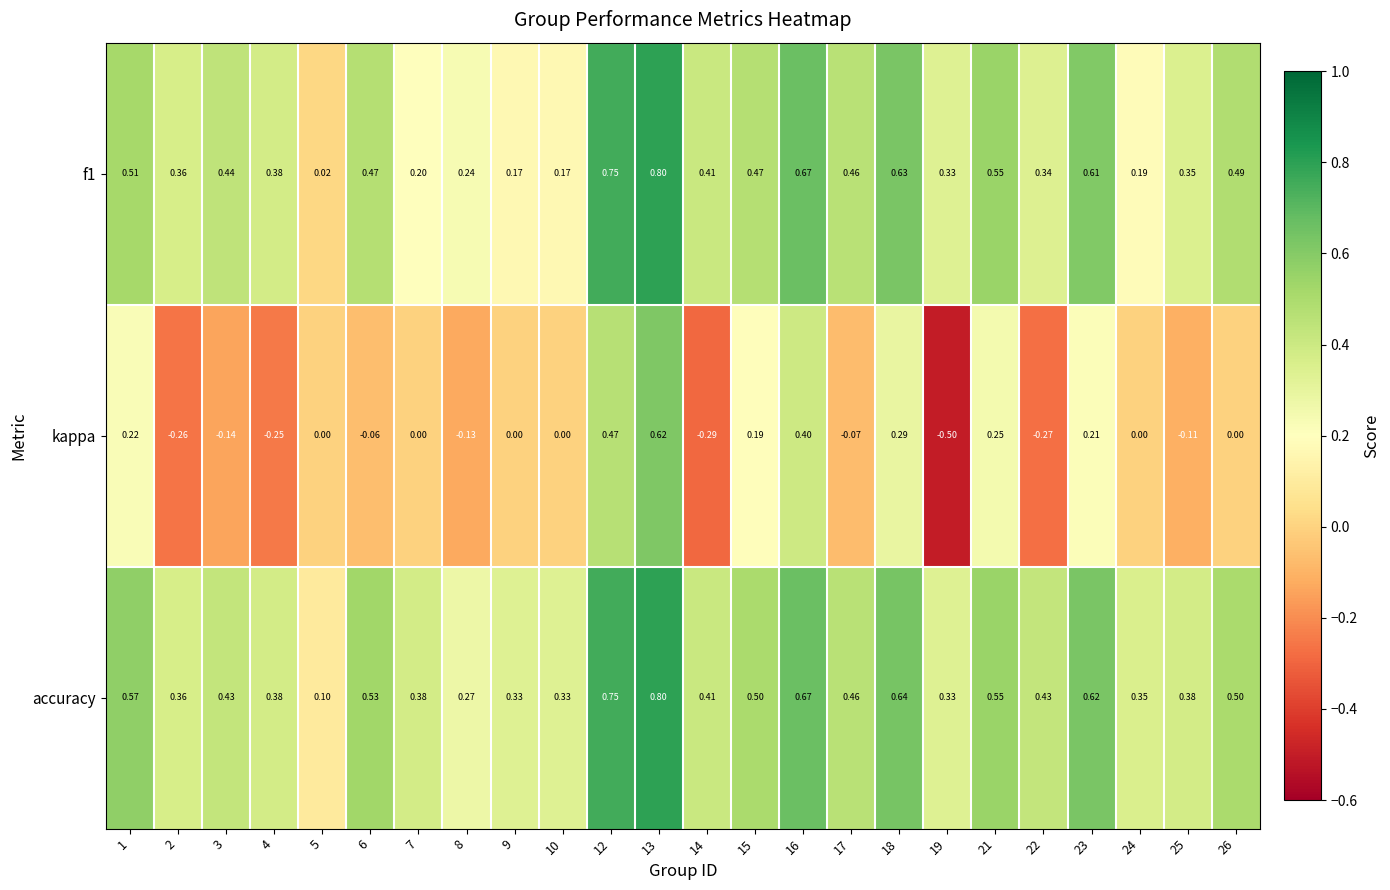

Which series has the widest spread of values?

kappa